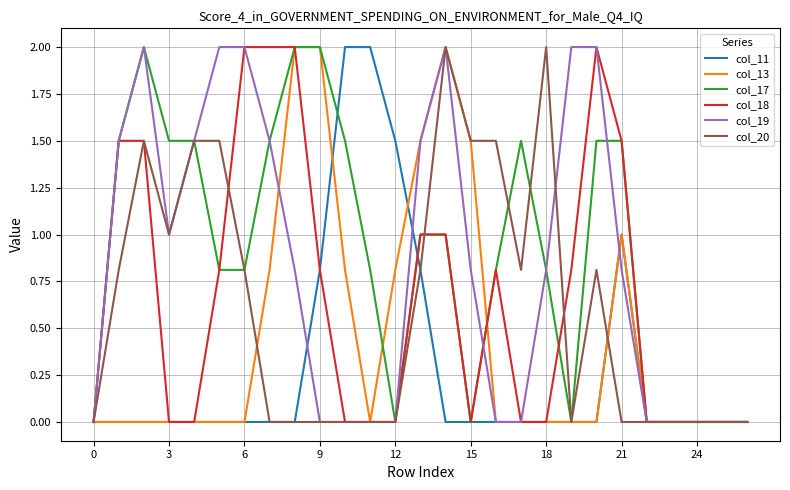

What is the highest value of the col_18 series?

2.0